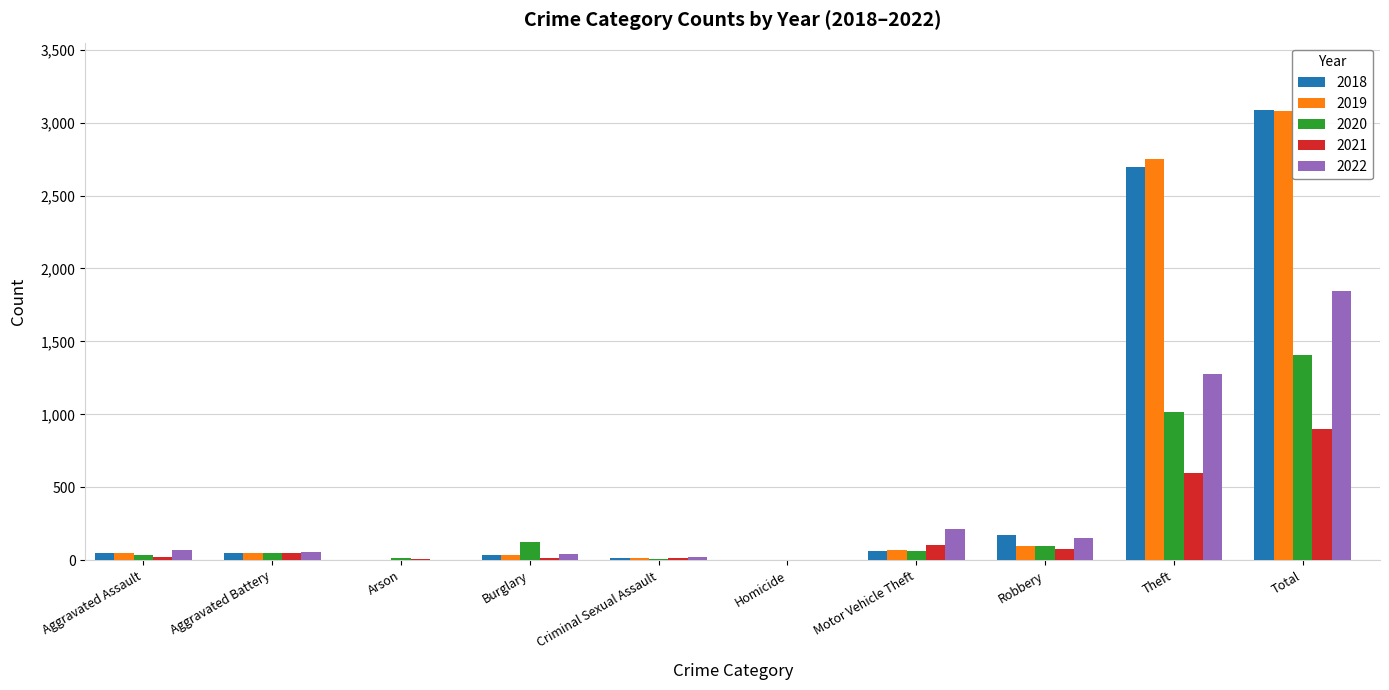

The 2022 series shows 379 at Motor Vehicle Theft. True or false?

False